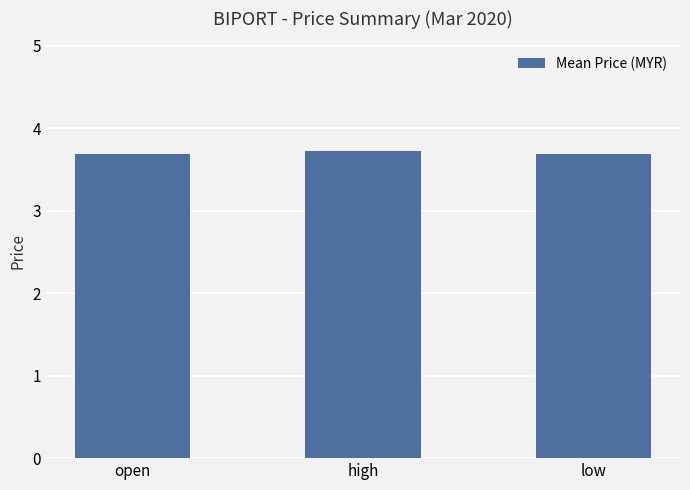

What is the label of the 1st bar from the right?

low